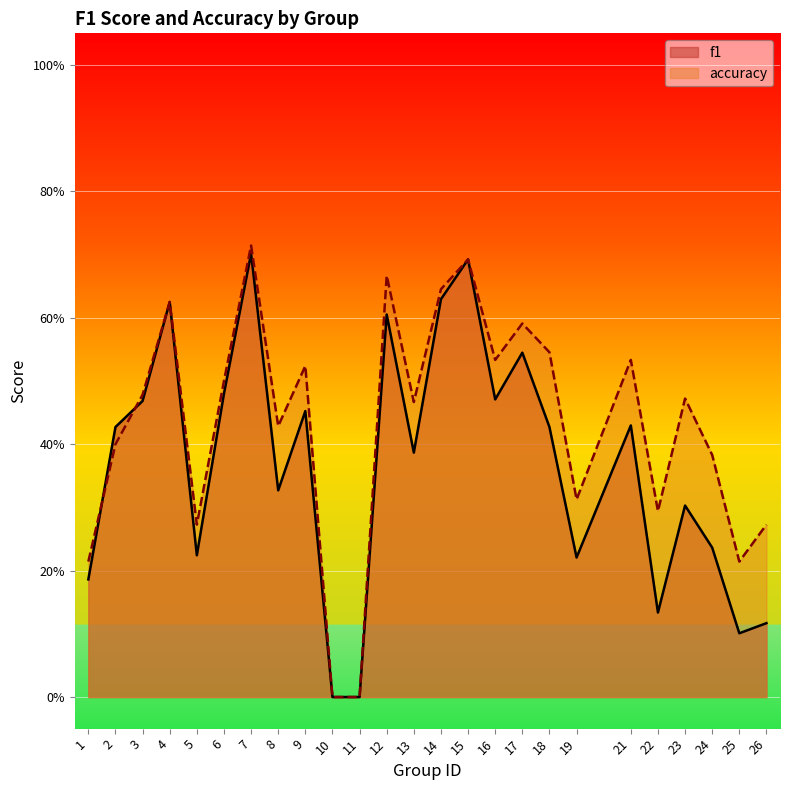

Reading left to right, list all the values displayed in this chart.

f1: 1=0.2	2=0.4	3=0.5	4=0.6	5=0.2	6=0.5	7=0.7	8=0.3	9=0.5	10=0.0	11=0.0	12=0.6	13=0.4	14=0.6	15=0.7	16=0.5	17=0.5	18=0.4	19=0.2	21=0.4	22=0.1	23=0.3	24=0.2	25=0.1	26=0.1
accuracy: 1=0.2	2=0.4	3=0.5	4=0.6	5=0.3	6=0.5	7=0.7	8=0.4	9=0.5	10=0.0	11=0.0	12=0.7	13=0.5	14=0.6	15=0.7	16=0.5	17=0.6	18=0.5	19=0.3	21=0.5	22=0.3	23=0.5	24=0.4	25=0.2	26=0.3